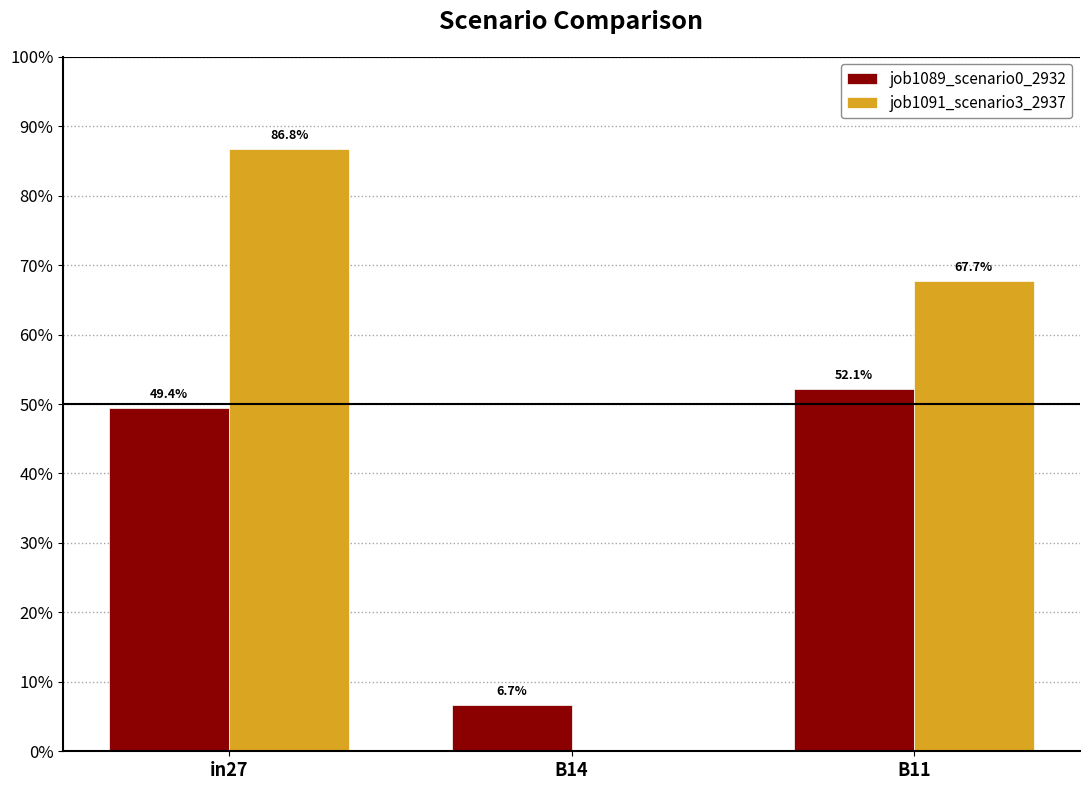

What are all the series names shown in the legend?

job1089_scenario0_2932, job1091_scenario3_2937